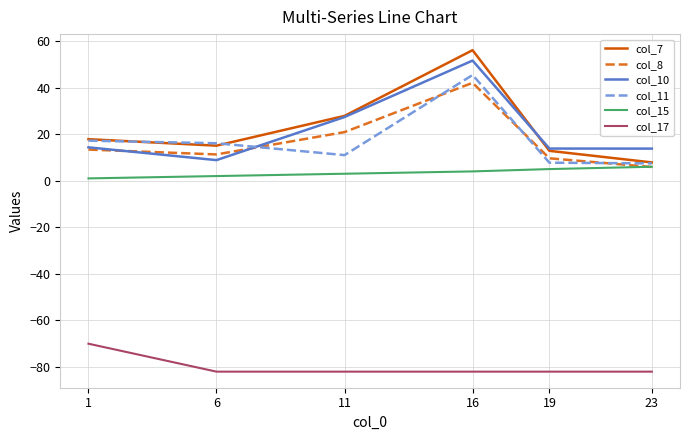

True or false: col_17 and col_15 intersect in this chart.

False